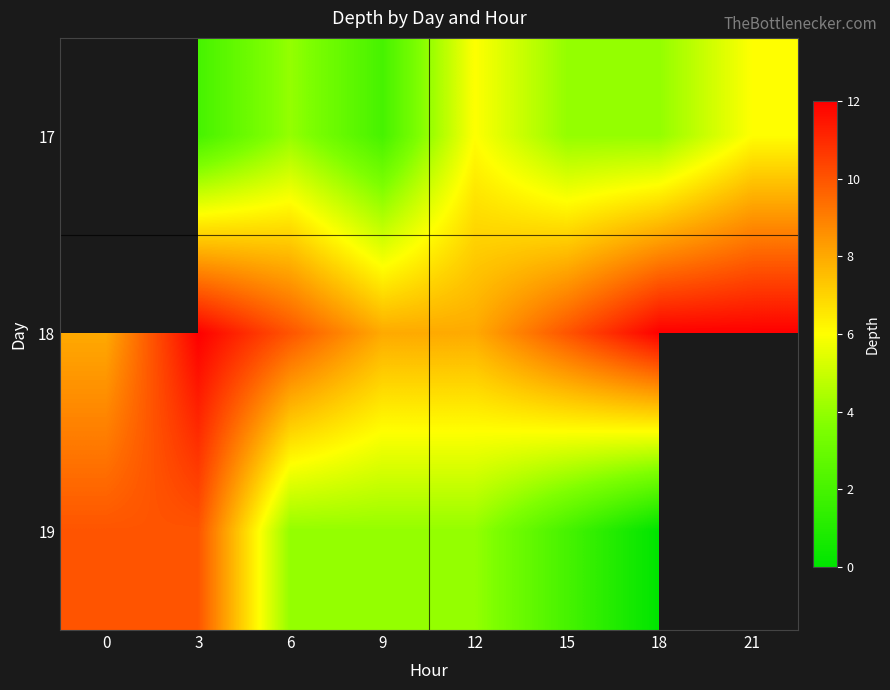

How many categories are shown in the chart?

8